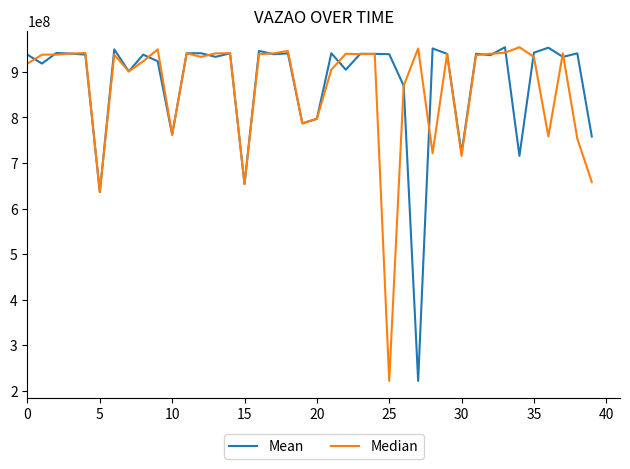

What is the maximum value shown in the chart?

954305772